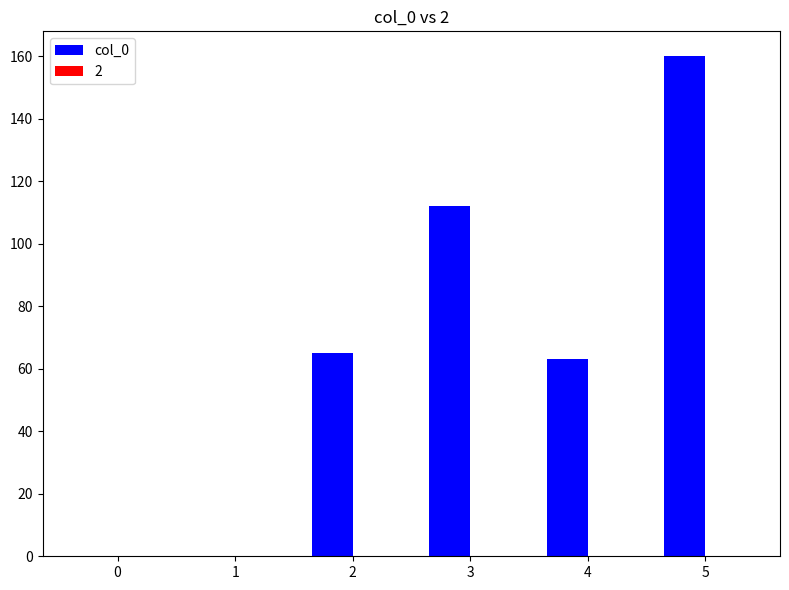

How many data points does each series have?

6